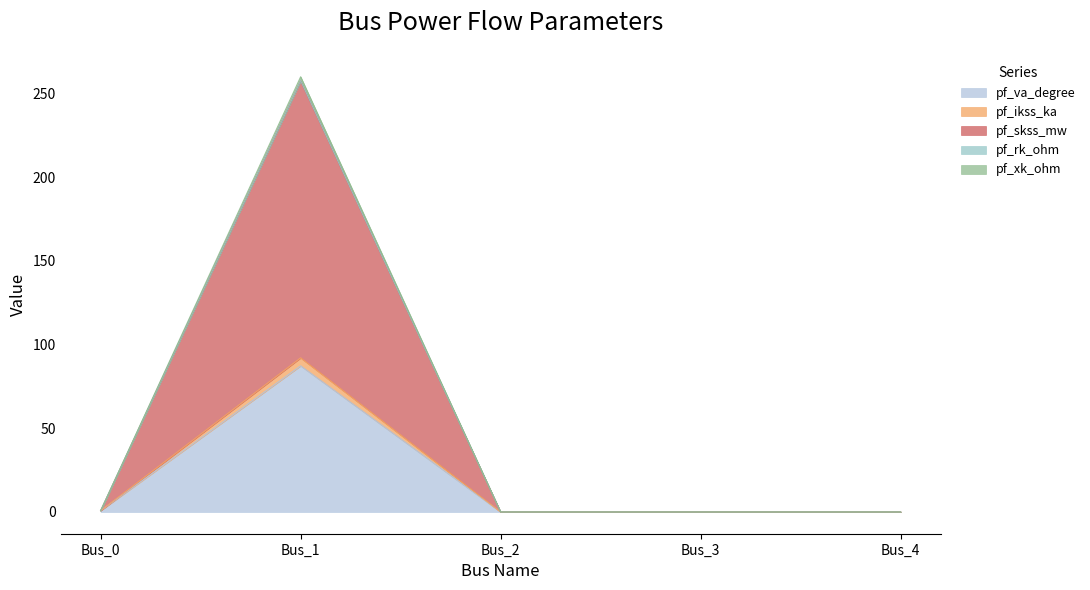

What are all the series names shown in the legend?

pf_va_degree, pf_ikss_ka, pf_skss_mw, pf_rk_ohm, pf_xk_ohm